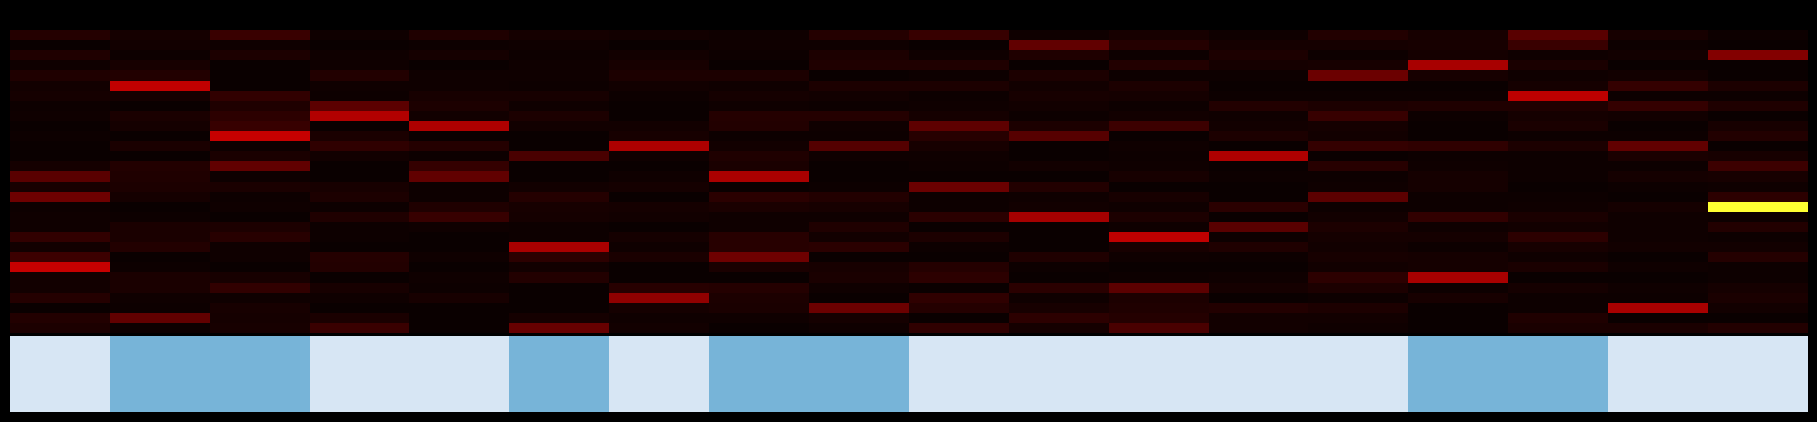

What is the total value across all series at 2?

618.9